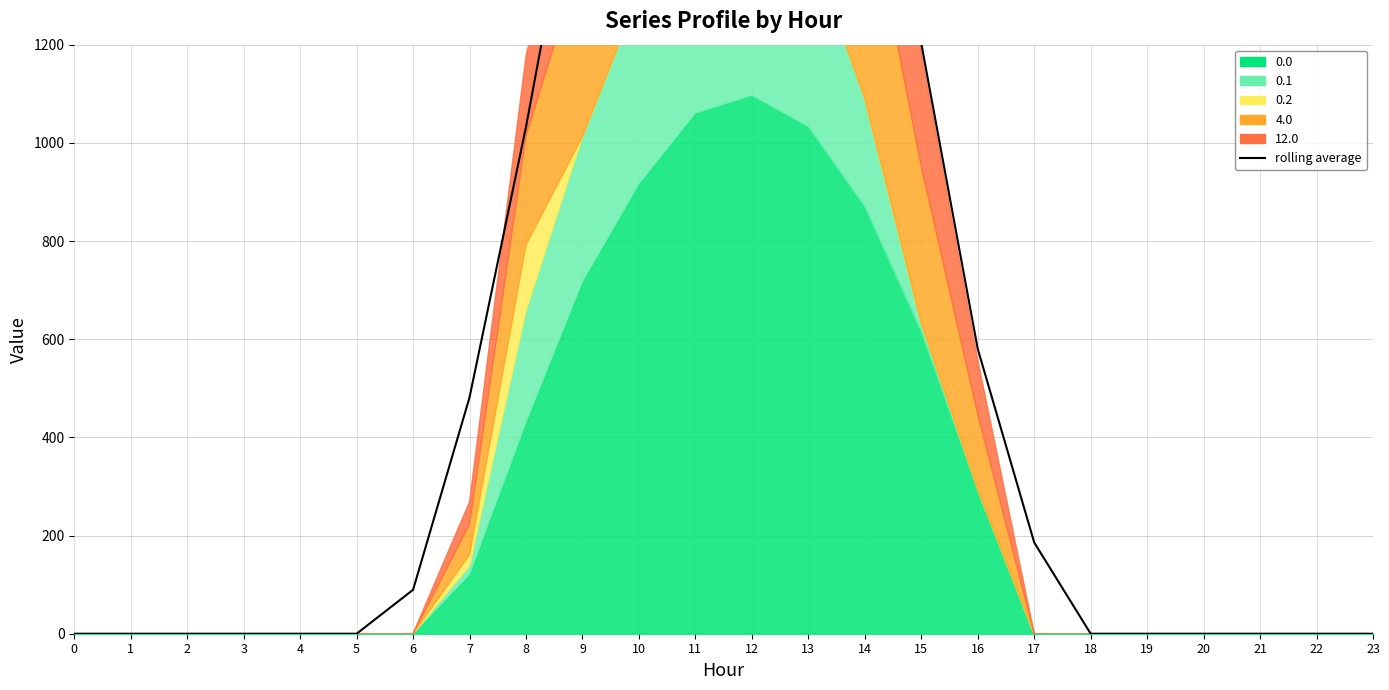

What is the average value?

675.3